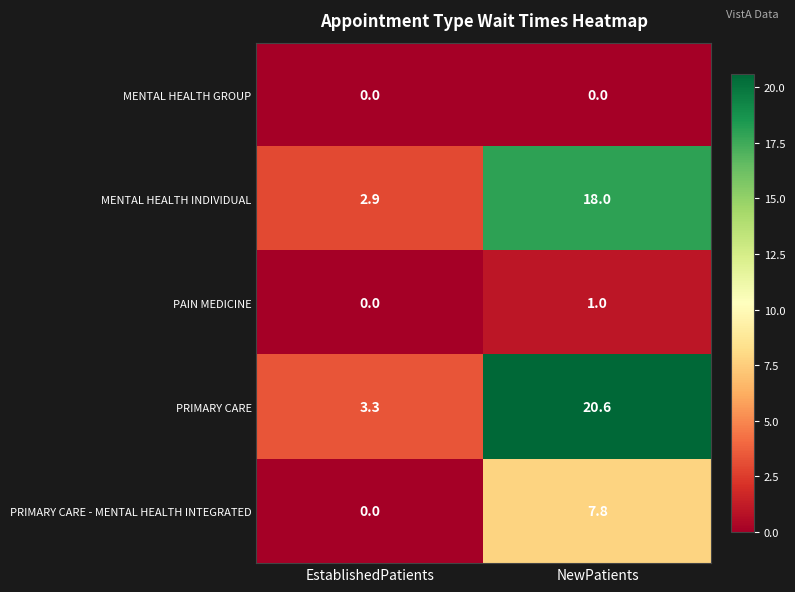

Rank the series by their maximum value, from highest to lowest.

PRIMARY CARE, MENTAL HEALTH INDIVIDUAL, PRIMARY CARE - MENTAL HEALTH INTEGRATED, PAIN MEDICINE, MENTAL HEALTH GROUP